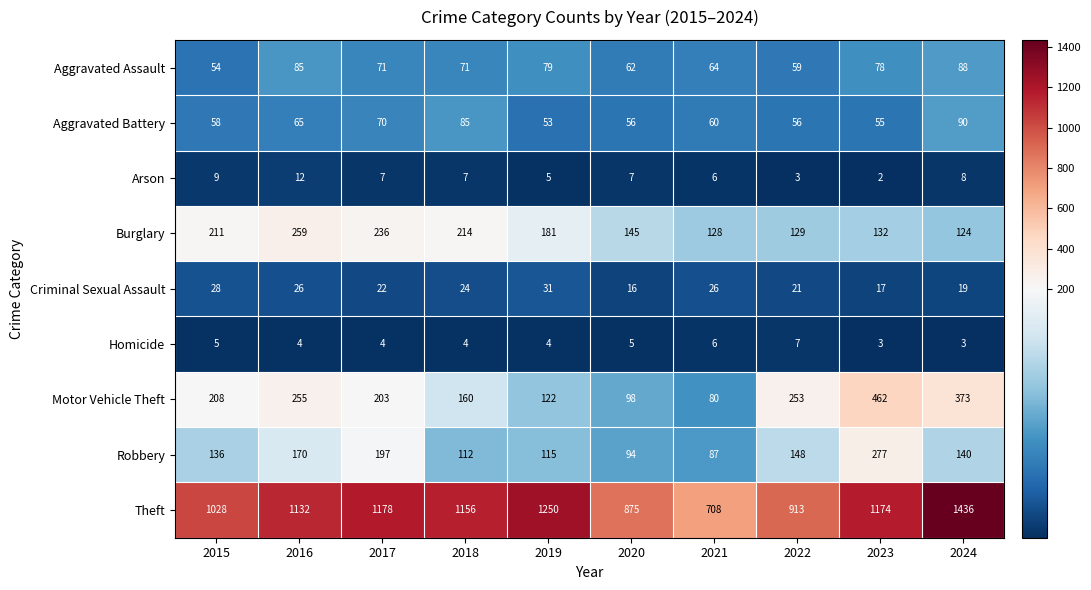

Is it true that Theft equals 913 at 2022?

True